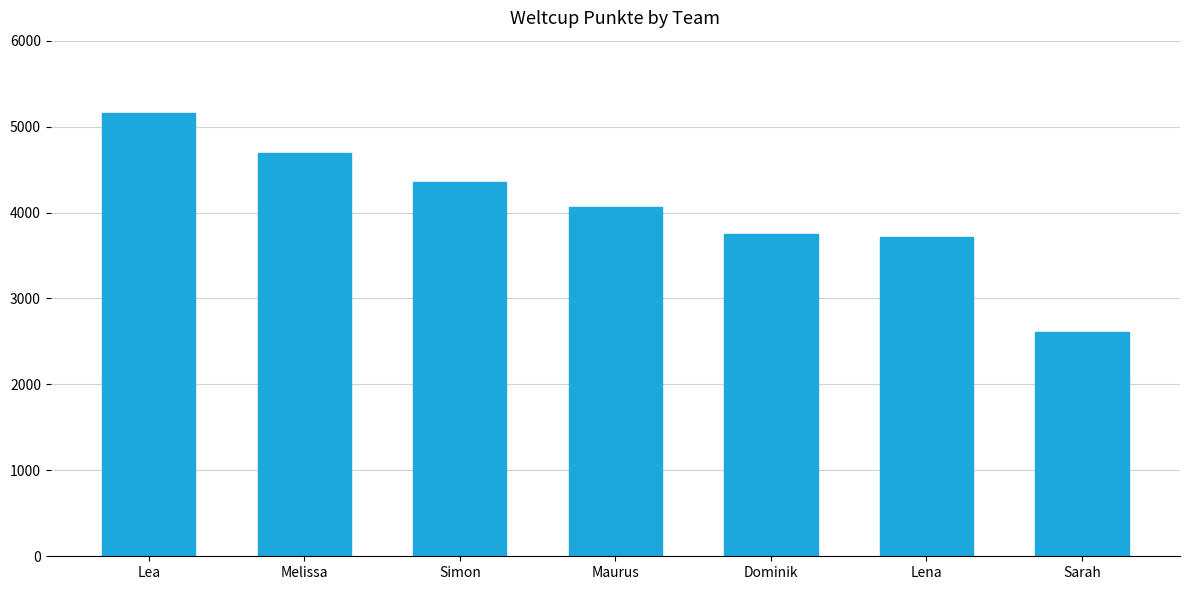

Are the bars horizontal?

No